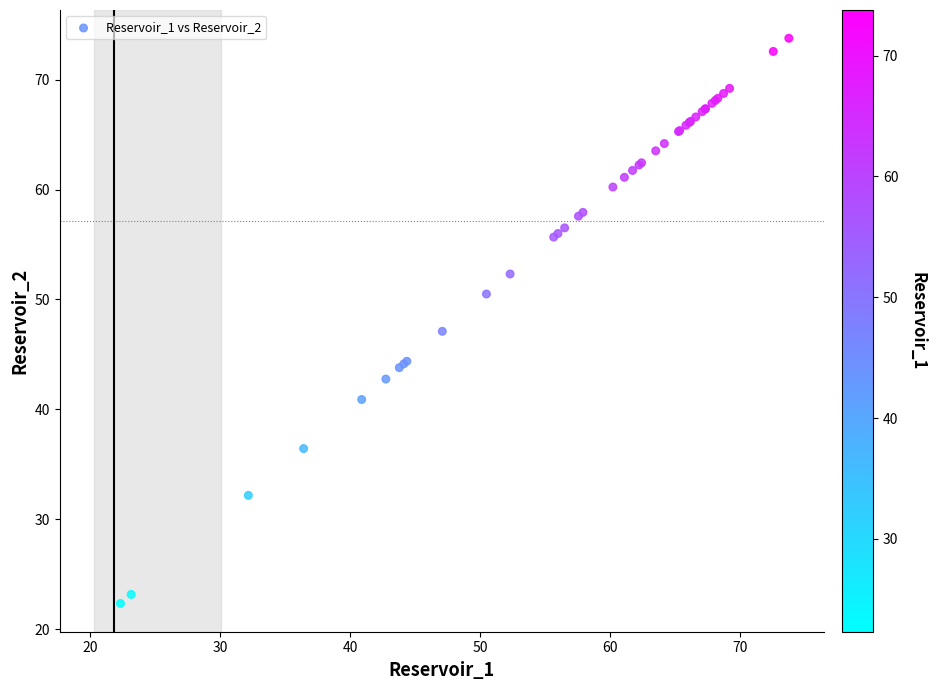

What Y value in the scatter plot is closest to 48?

47.1